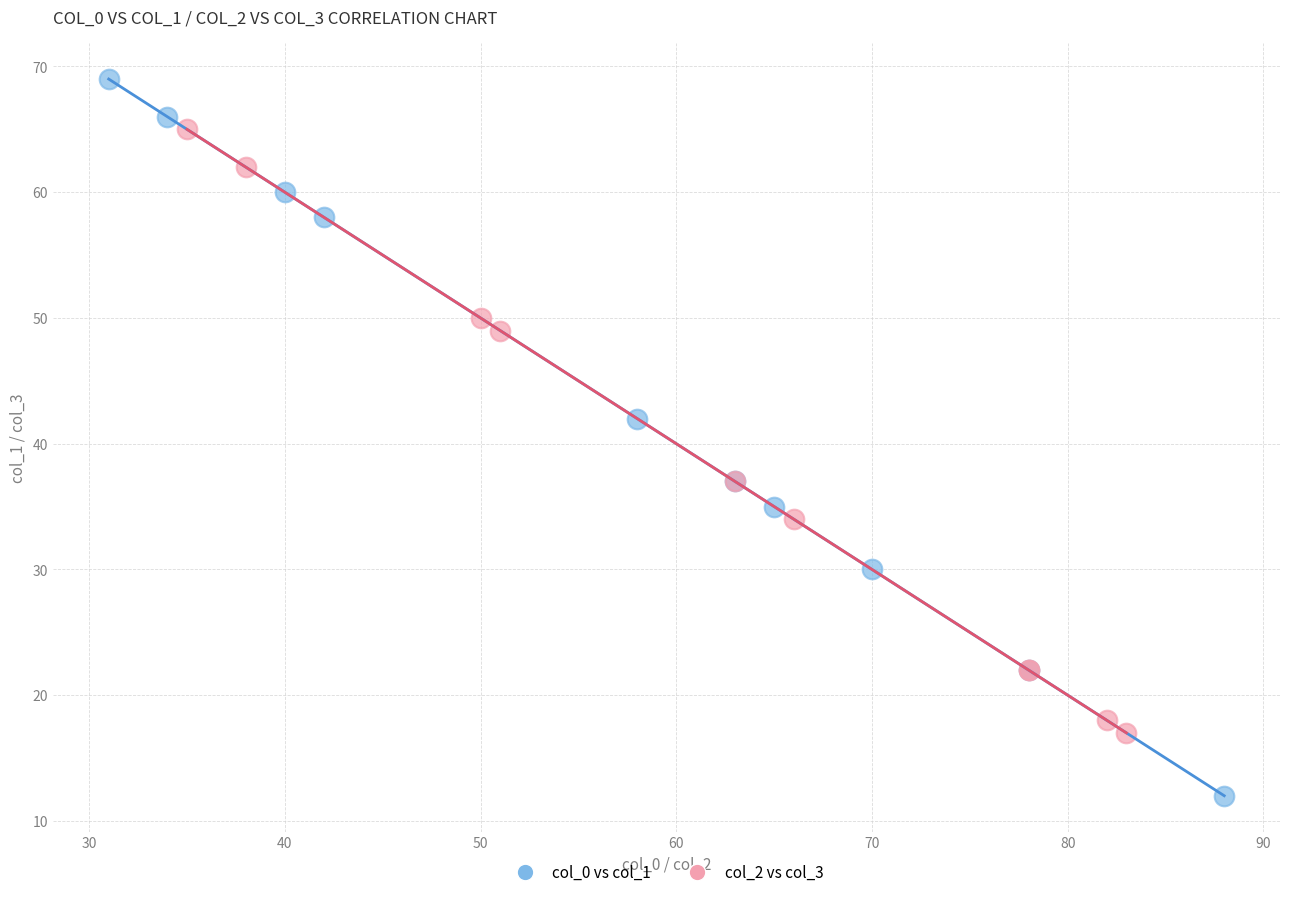

What are all the series names shown in the legend?

col_0 vs col_1, col_2 vs col_3